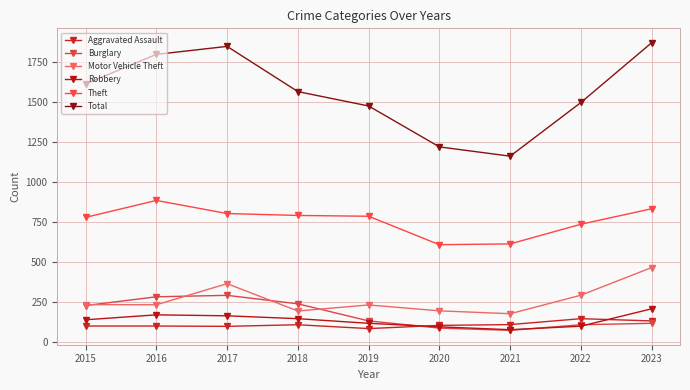

What is the lowest value of the Aggravated Assault series?

81